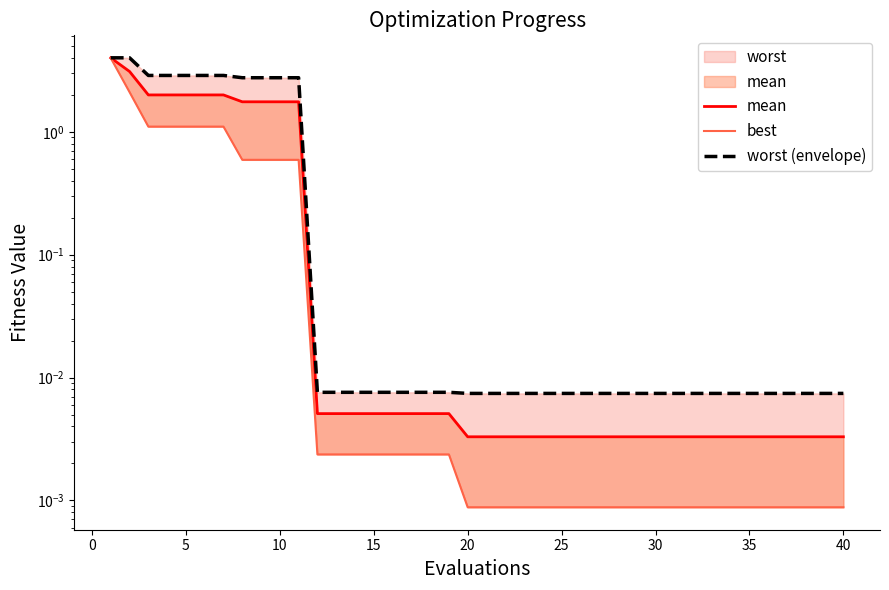

What is the sum of all best values?

14.0